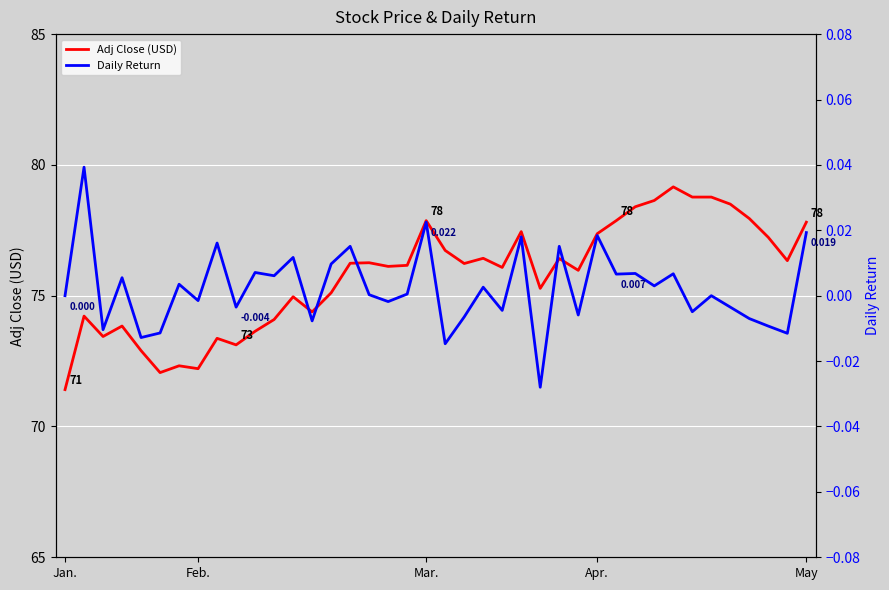

True or false: Adj Close (USD) and Daily Return intersect in this chart.

False